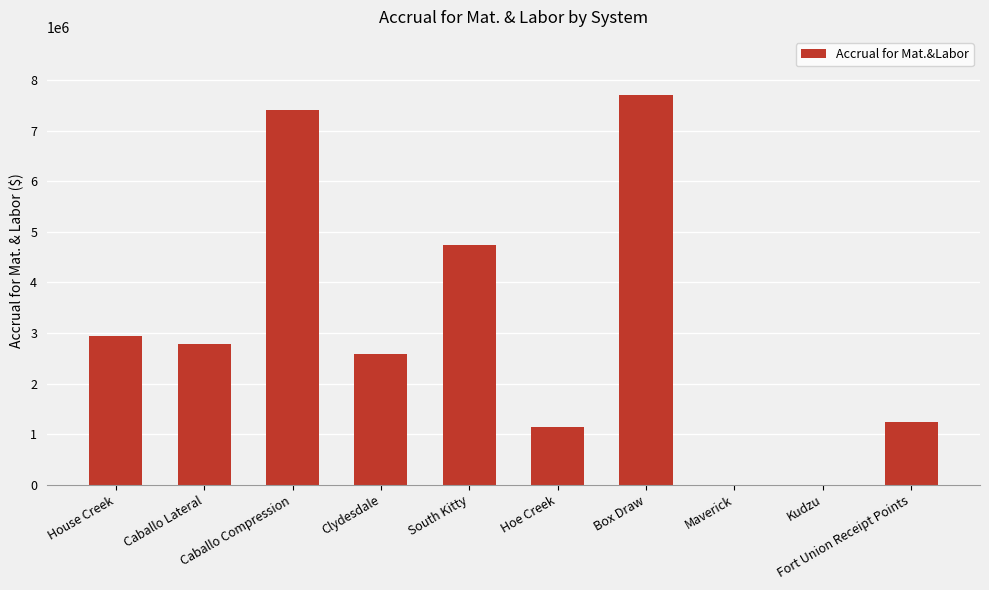

What is the sum of the values at South Kitty and House Creek?

7671975.0